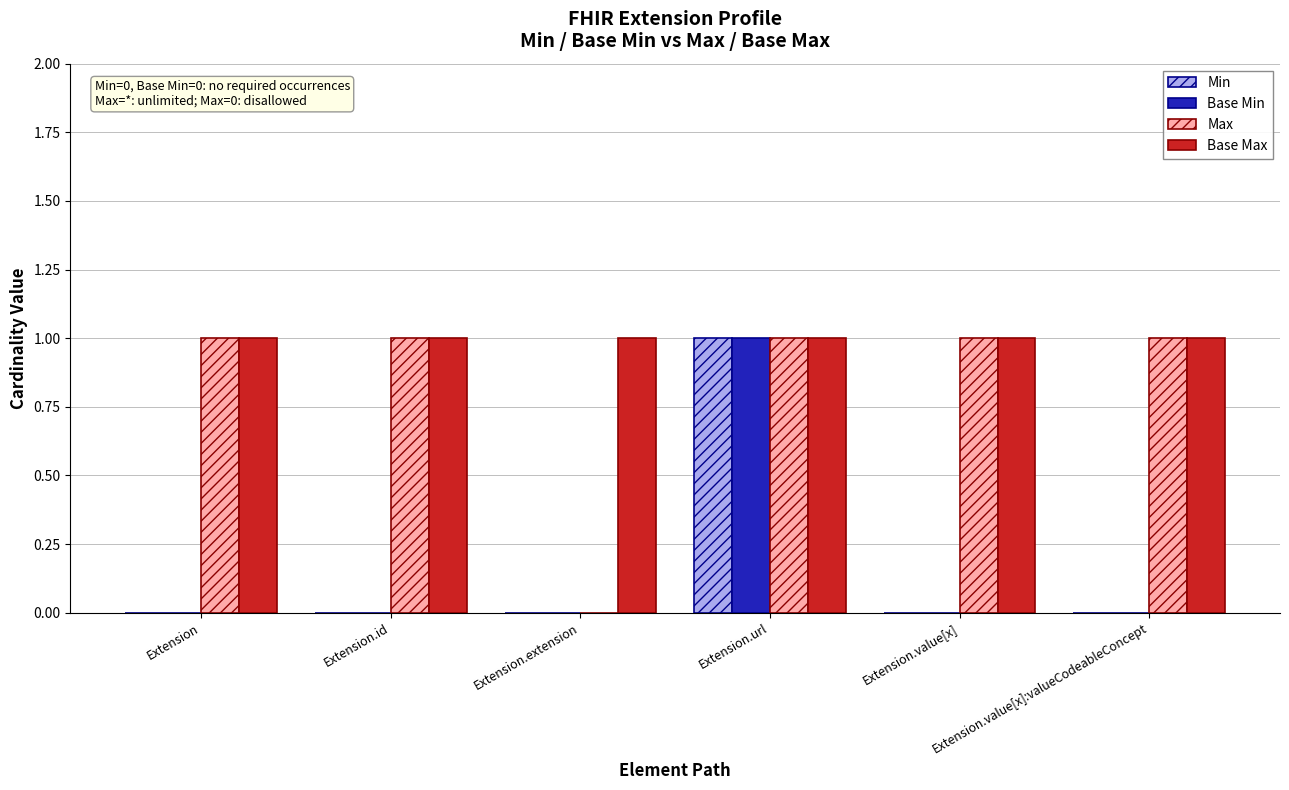

Count the Max values in the range 1 to 2.

5